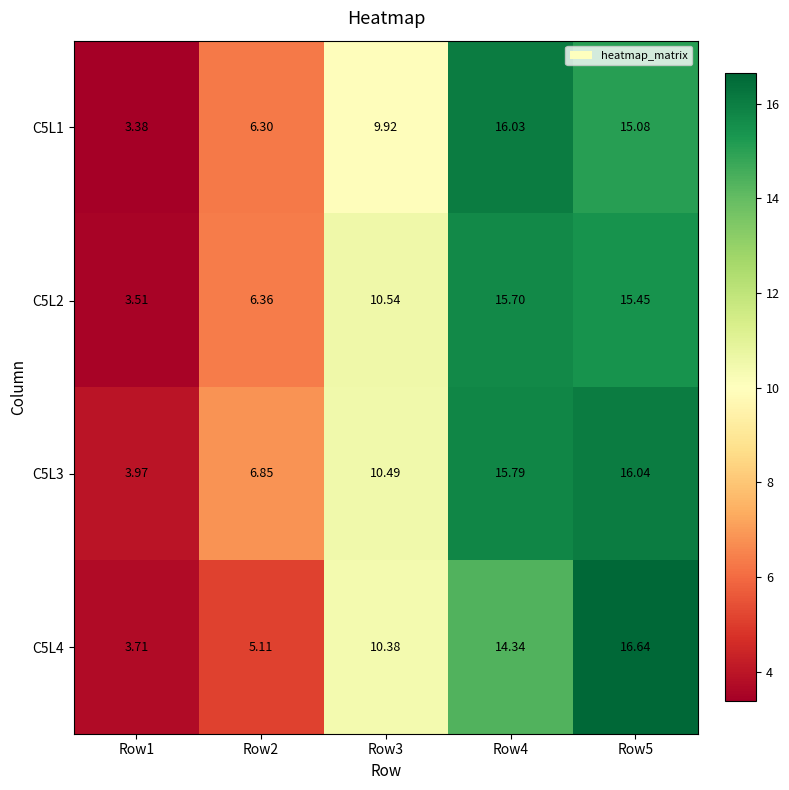

Is the value of C5L2 at Row1 greater than the value of C5L1 at Row5?

No